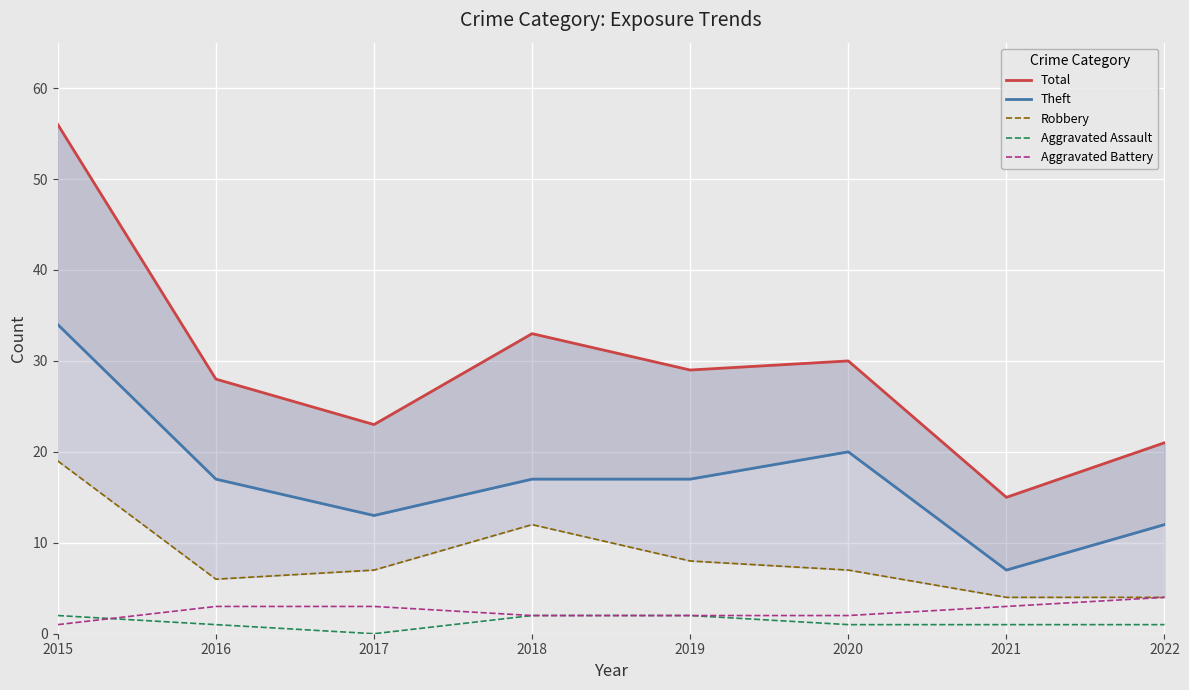

What is the approximate value of Aggravated Battery at 2020?

2